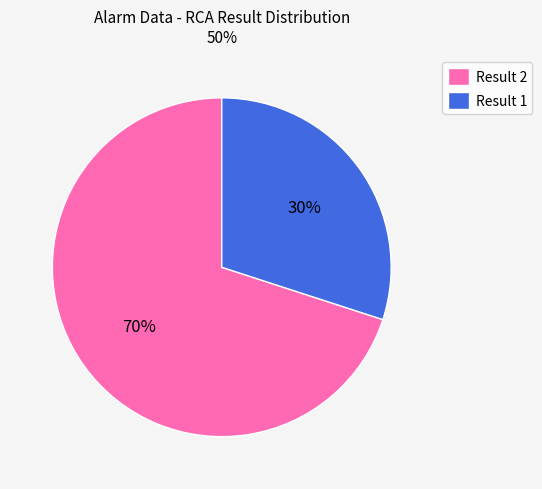

Is there any slice that represents more than half of the pie?

Yes